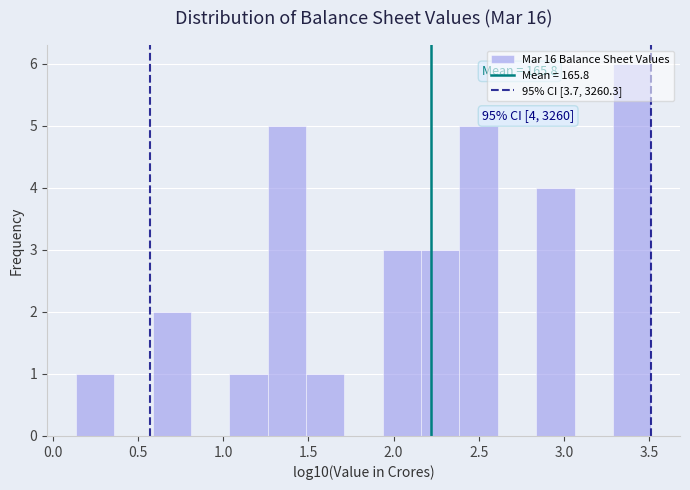

Over which range of the x-axis is the bar tallest?

3.30 to 3.50